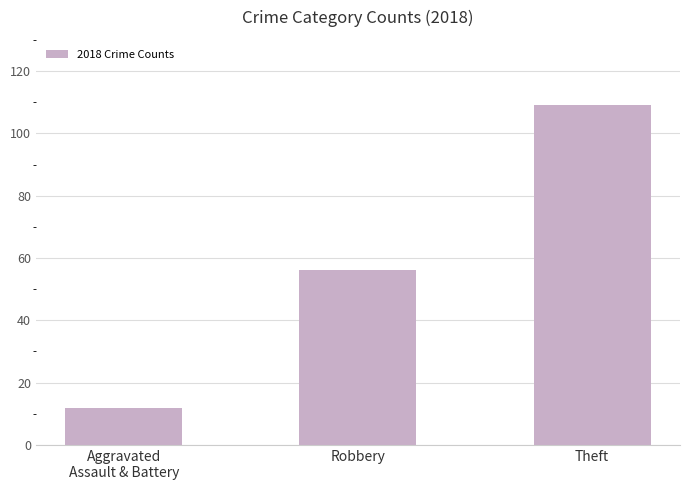

True or false: the data shows 32 at Robbery.

False